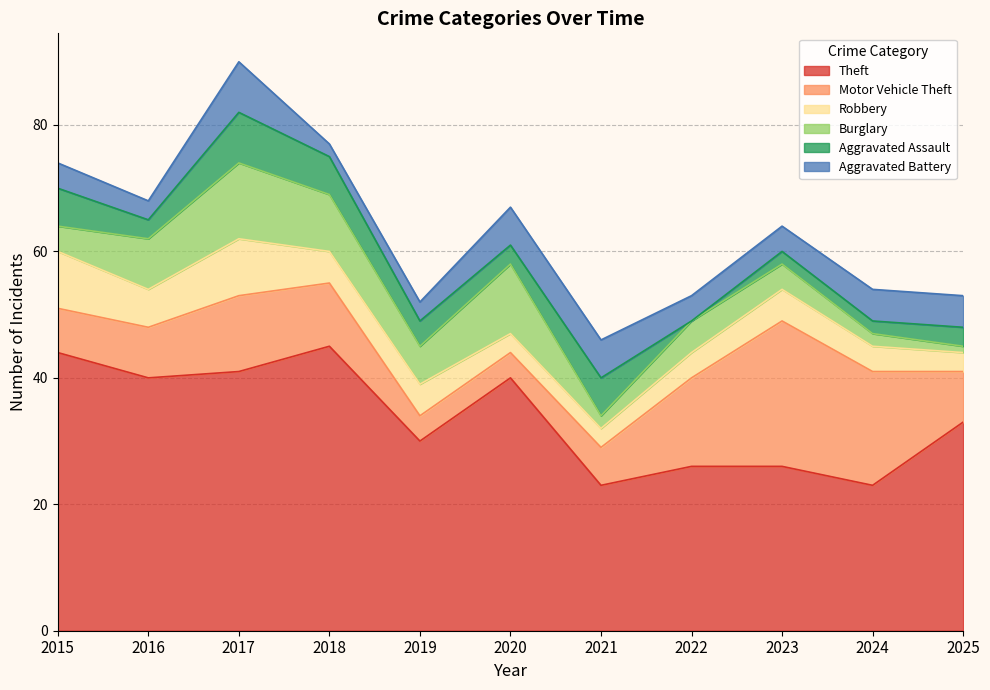

How many intersections are there between Burglary and Robbery?

4